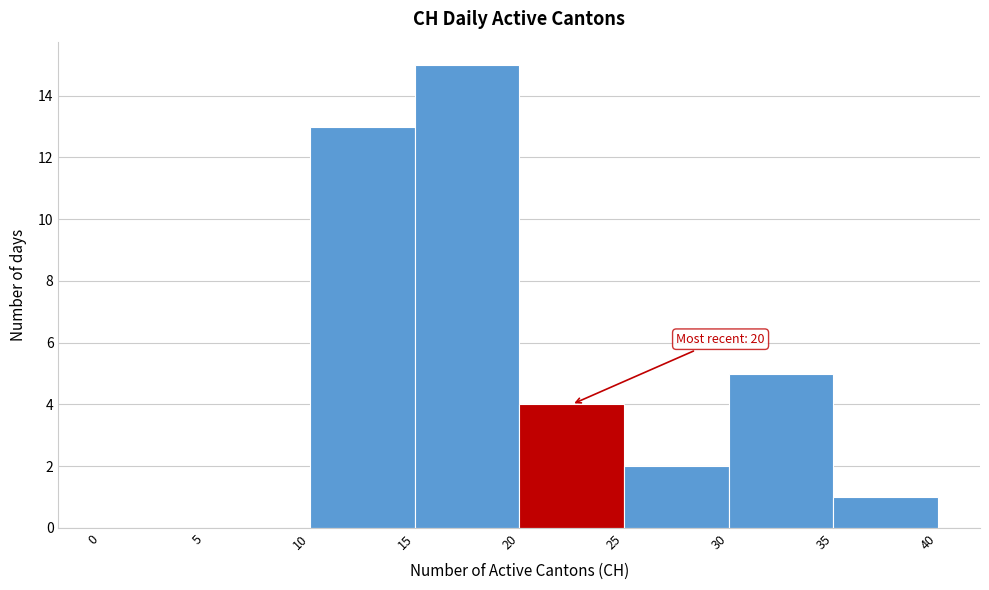

Over which range of the x-axis is the bar tallest?

15 to 20